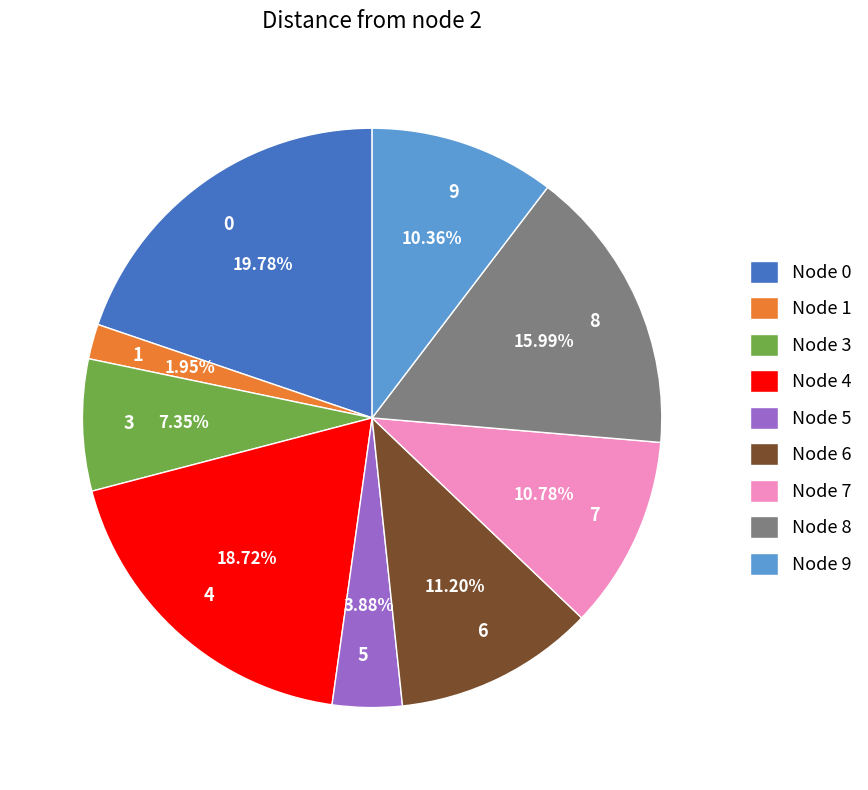

Is it true that 9 is 1% of the pie?

False